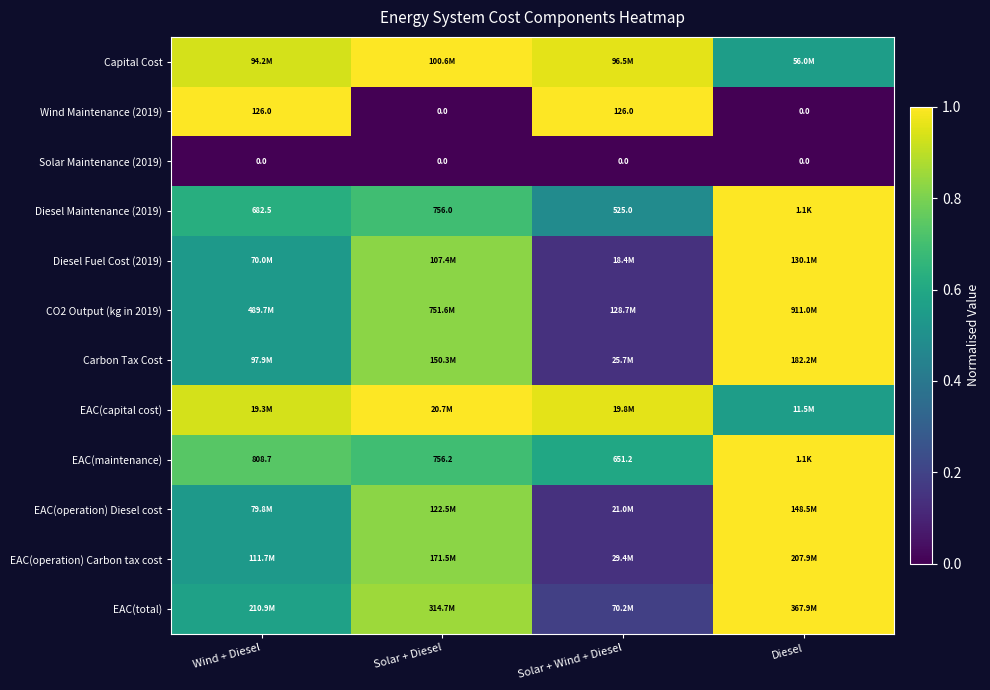

True or false: Carbon Tax Cost has a value of 0.1 at Solar + Wind + Diesel.

False